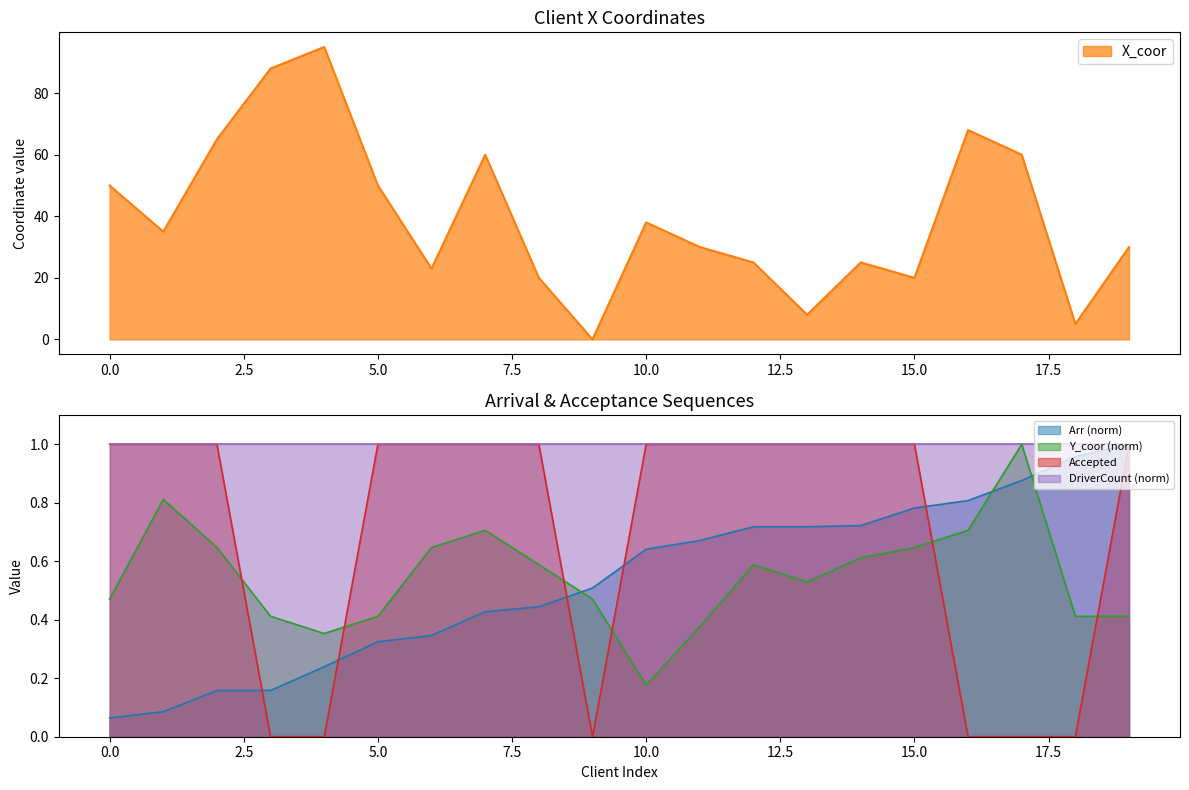

After their last crossing, which series has the higher values: Arr (norm) or Y_coor (norm)?

Arr (norm)